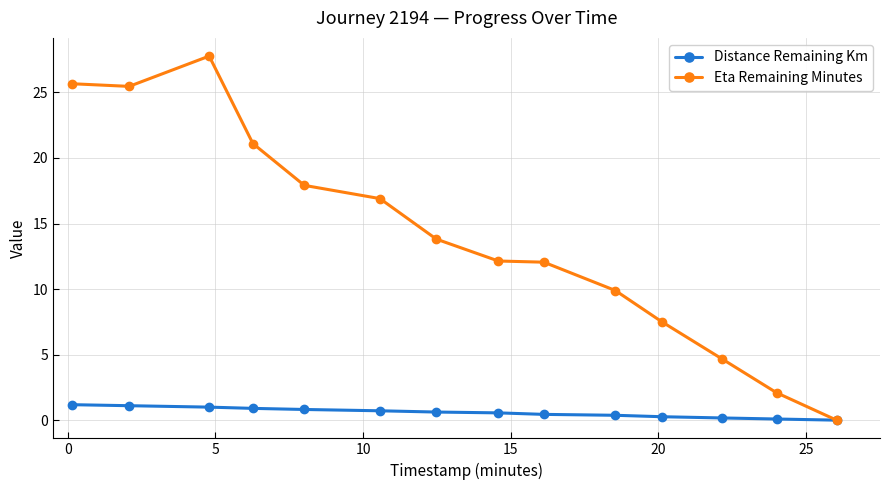

List the series in order of their peak value, highest first.

Eta Remaining Minutes, Distance Remaining Km